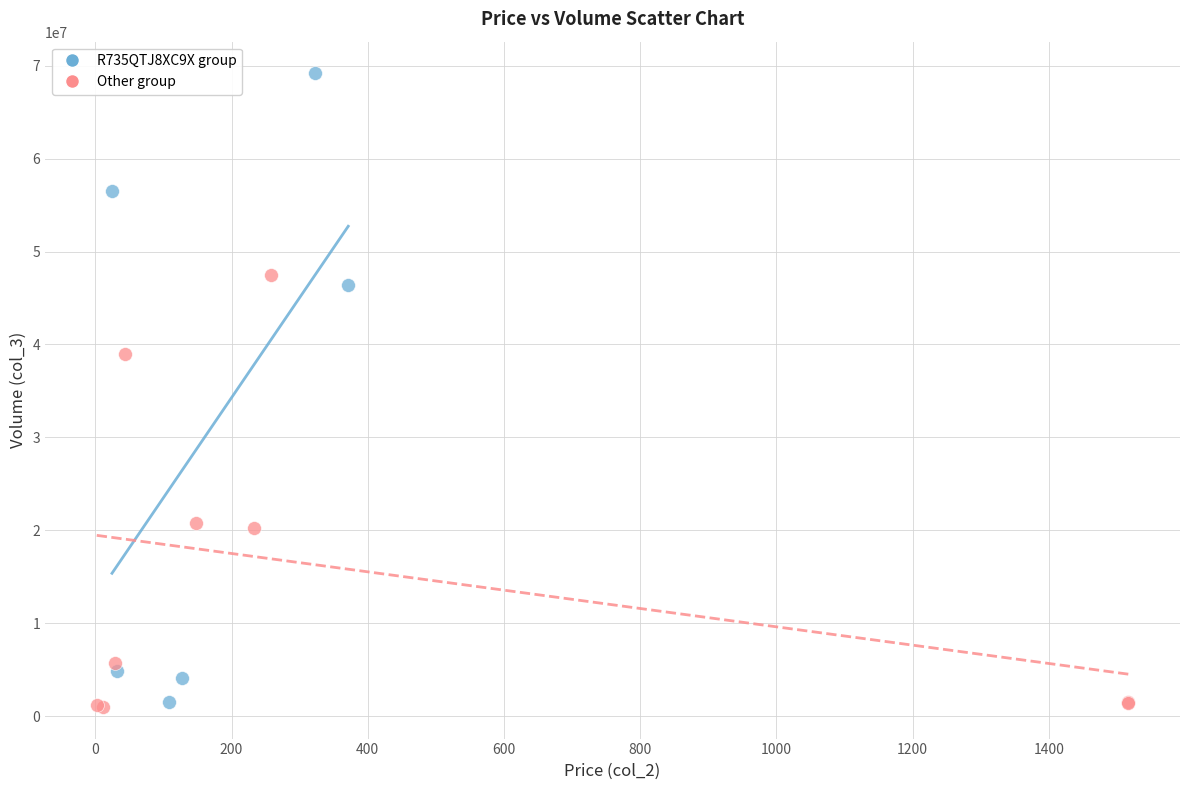

Which series reaches the maximum Y coordinate?

R735QTJ8XC9X group